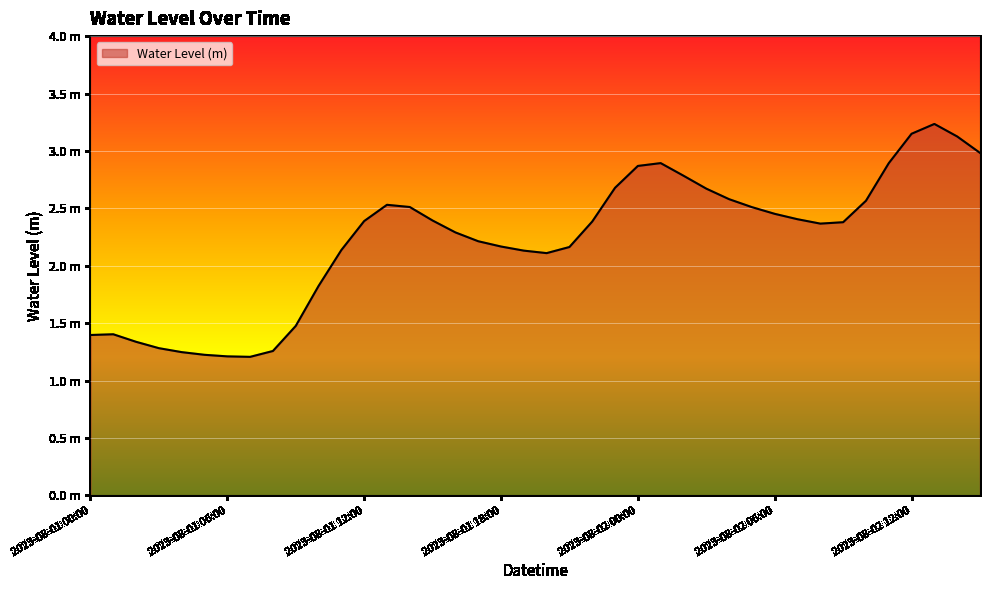

Does the chart display data point markers on the line(s)?

No